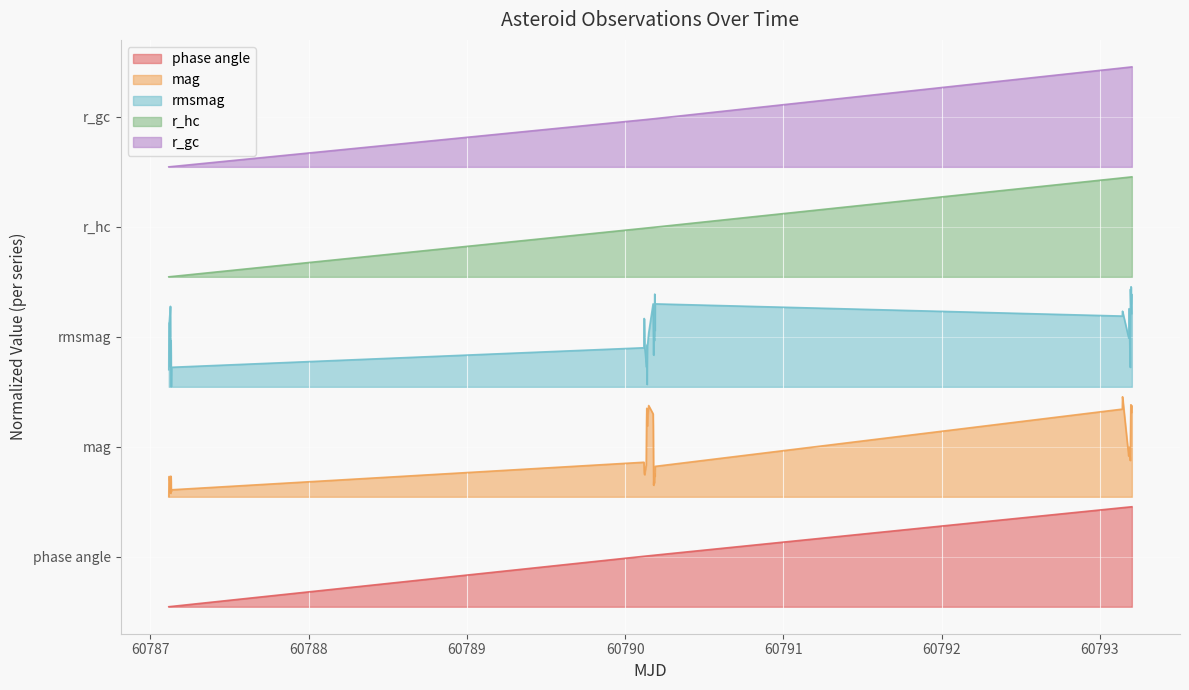

Does the chart display data point markers on the line(s)?

No